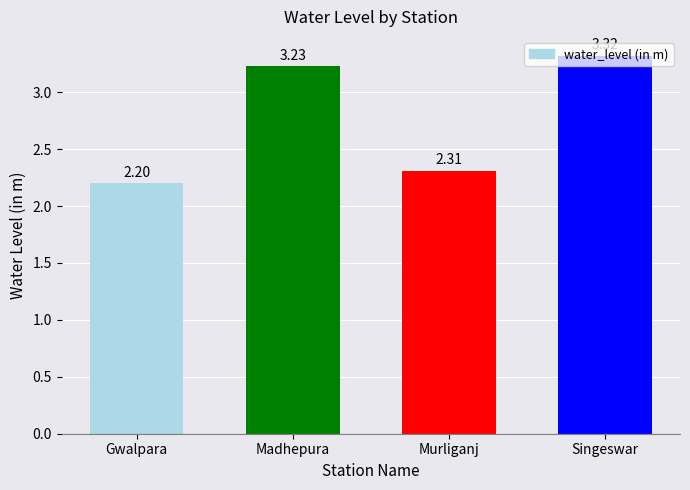

Which label corresponds to the largest value in the chart?

Singeswar